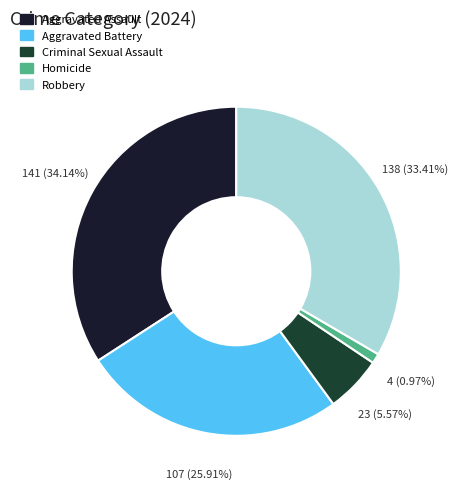

Which has a higher value, Robbery or Criminal Sexual Assault?

Robbery